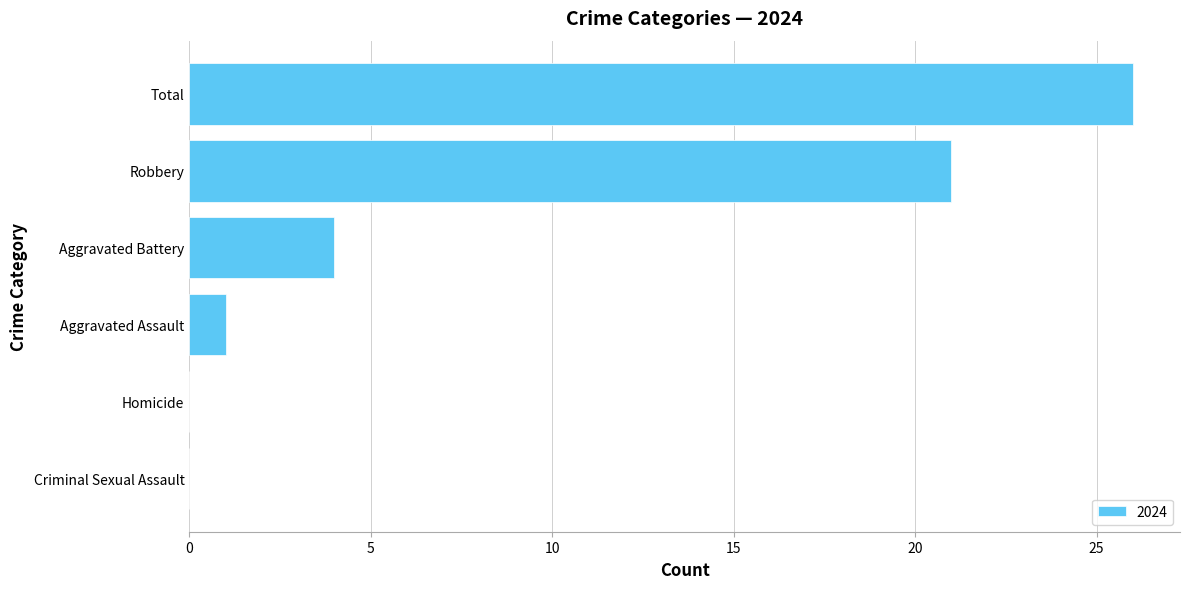

Approximately how many times larger is the value at Total compared to Aggravated Battery?

6.5